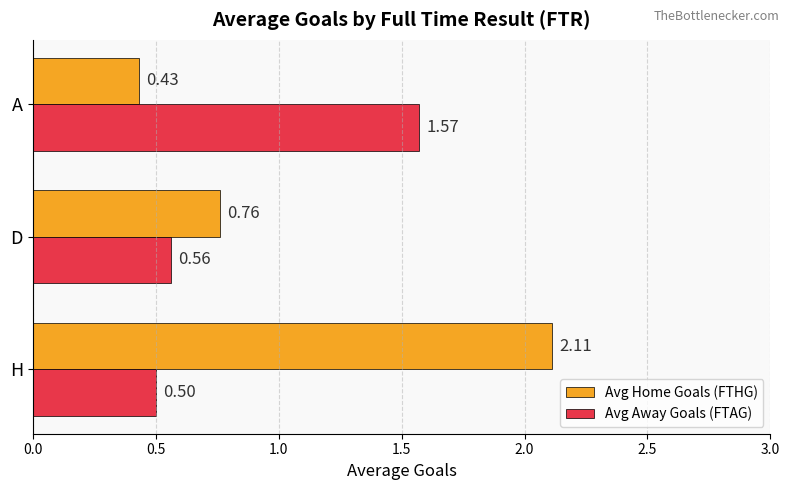

Which series has the largest total across all categories?

Avg Home Goals (FTHG)